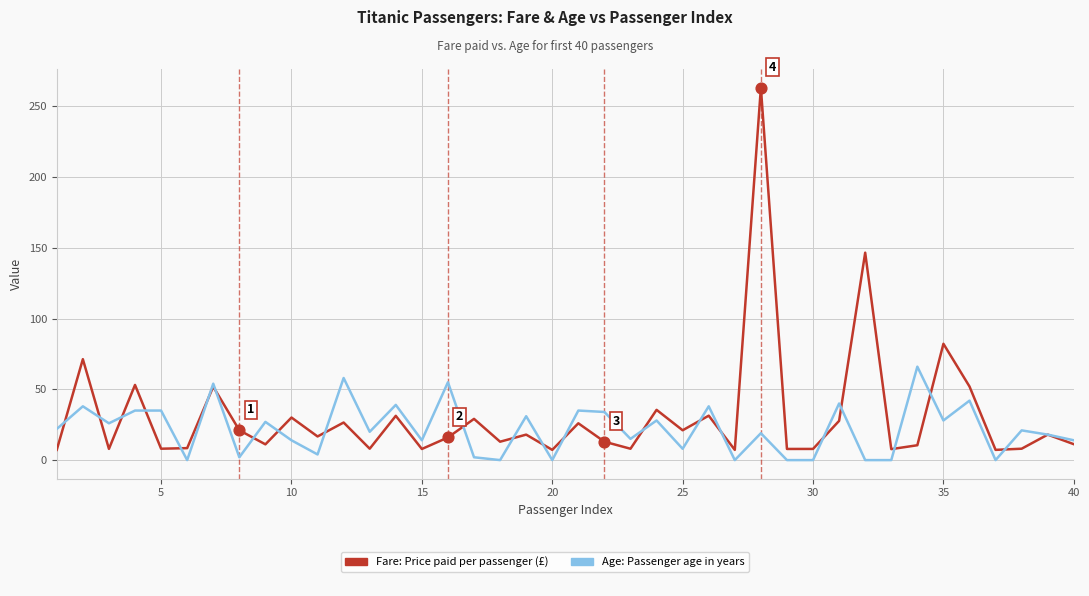

What is the maximum value shown in the chart?

263.0